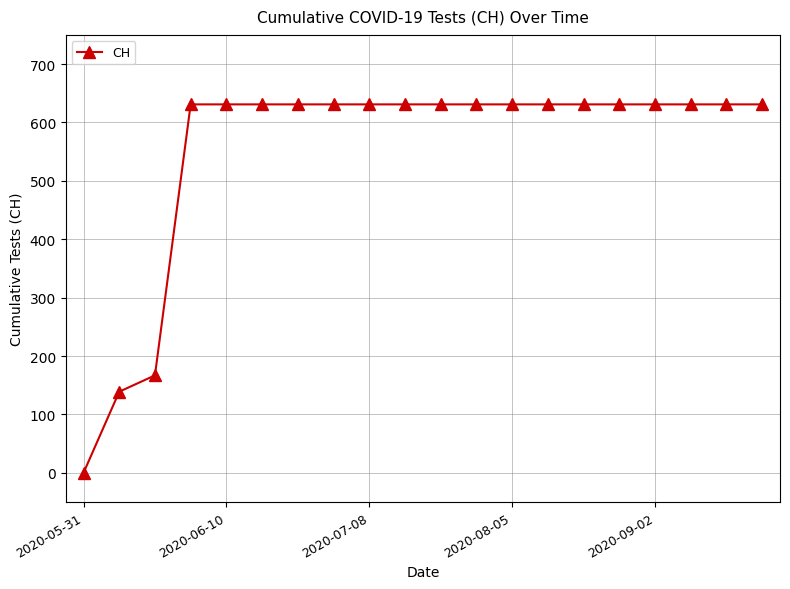

What is the difference between the maximum and minimum values?

631